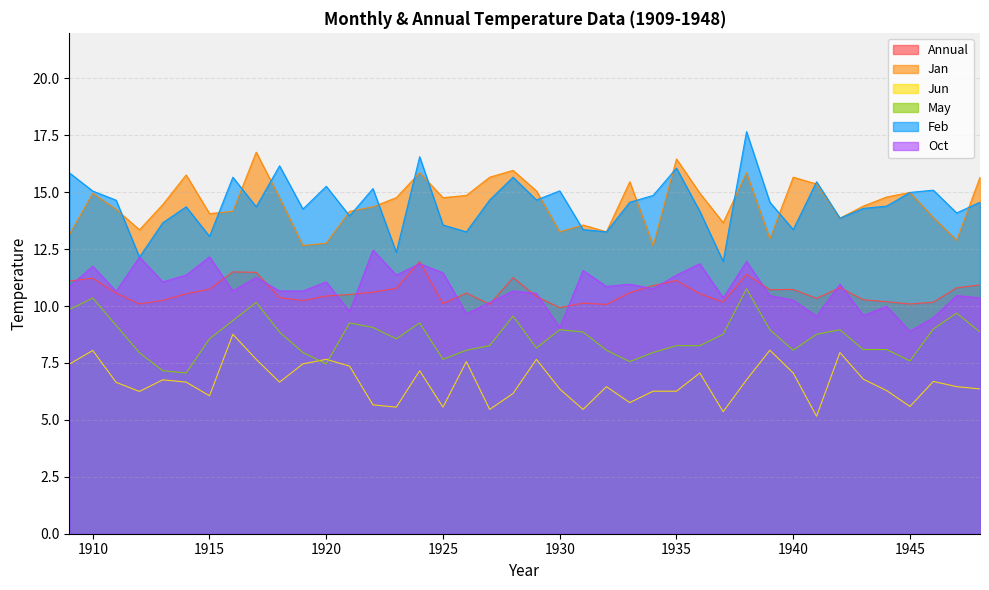

Which series has the largest total across all categories?

Jan